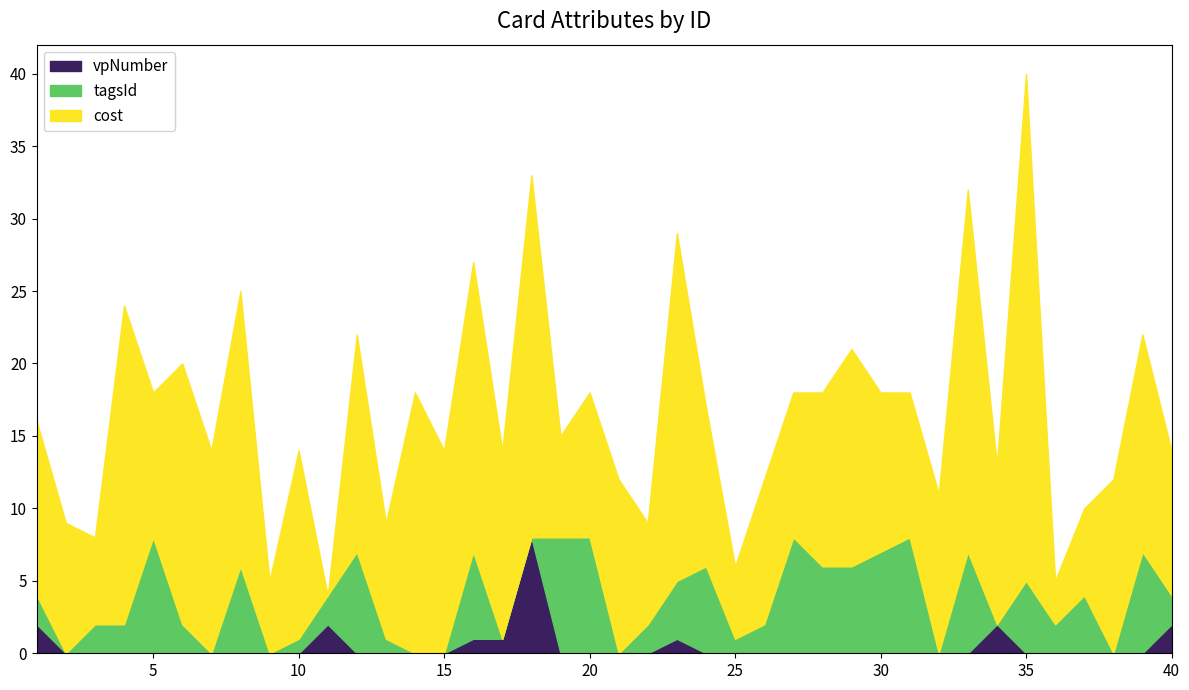

What is the value of the cost point at the 15th from the left?

14